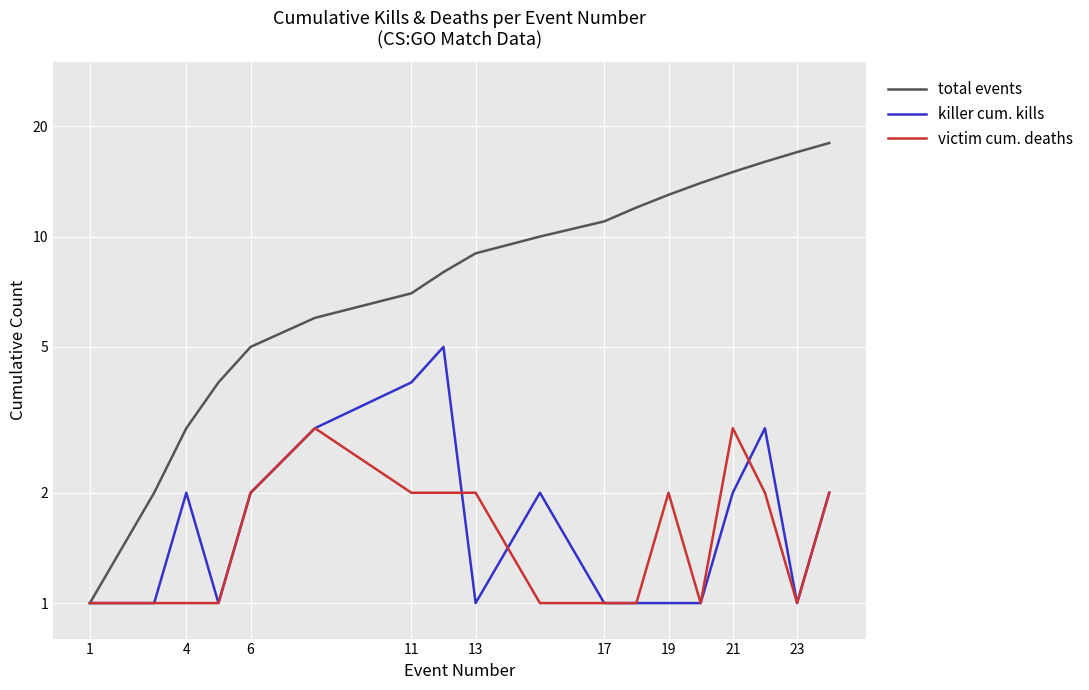

In victim cum. deaths, how many points are lower than both neighbors (excluding endpoints)?

2